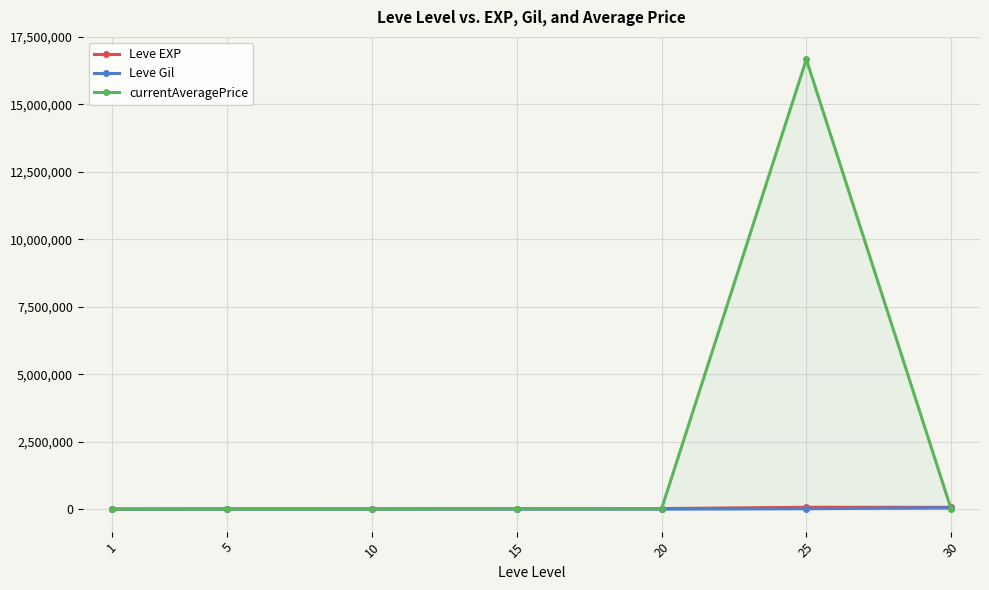

How many lines are shown in the chart?

3